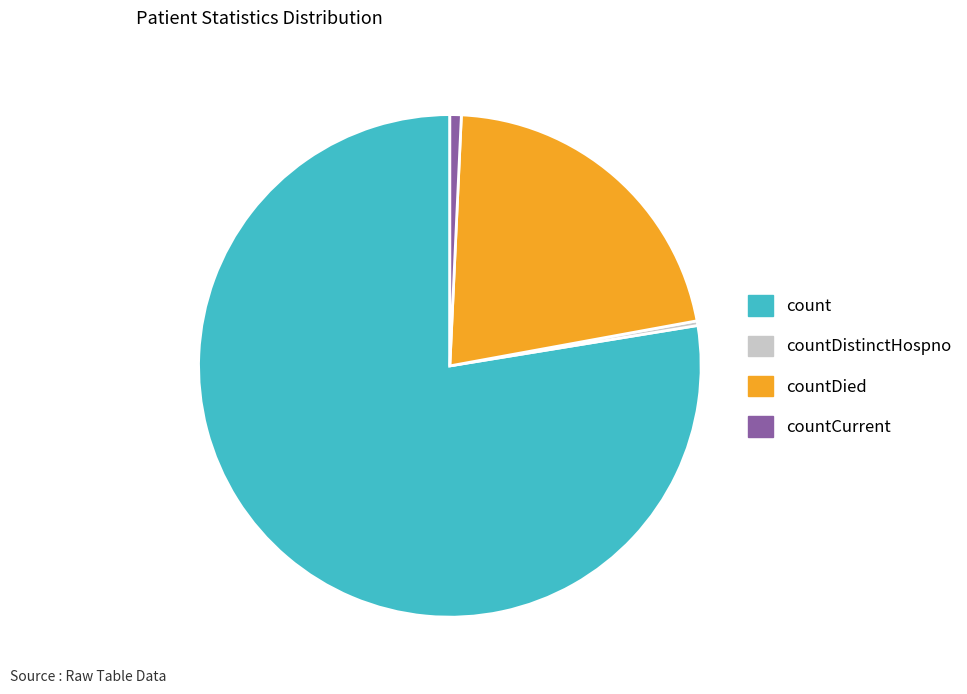

Do countDied and countCurrent together represent more than half of the pie?

No